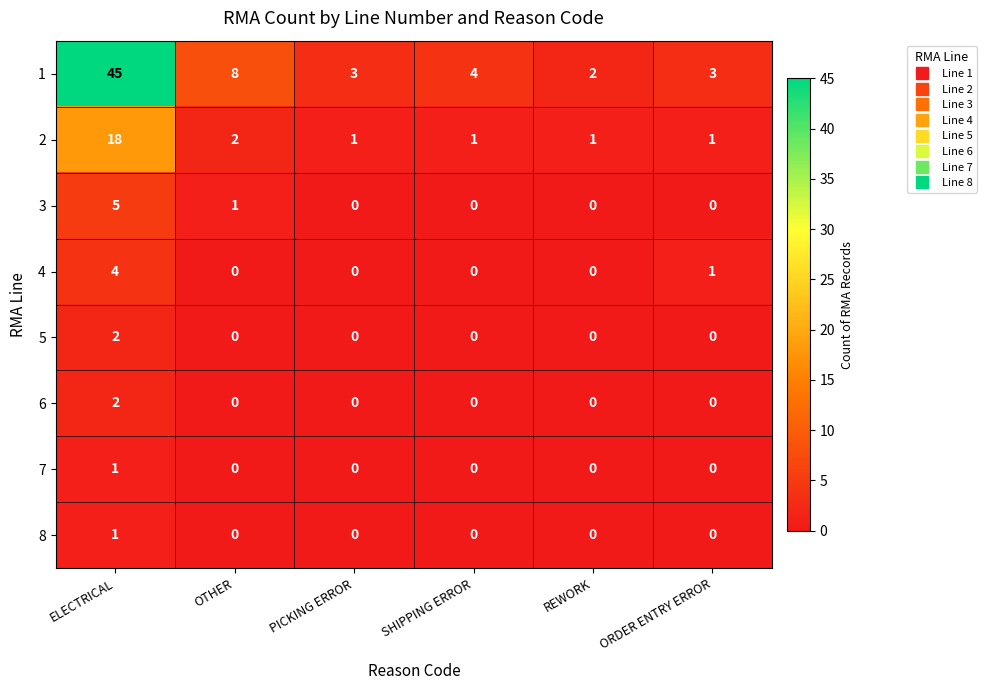

True or false: 2 has a value of 1 at OTHER.

False